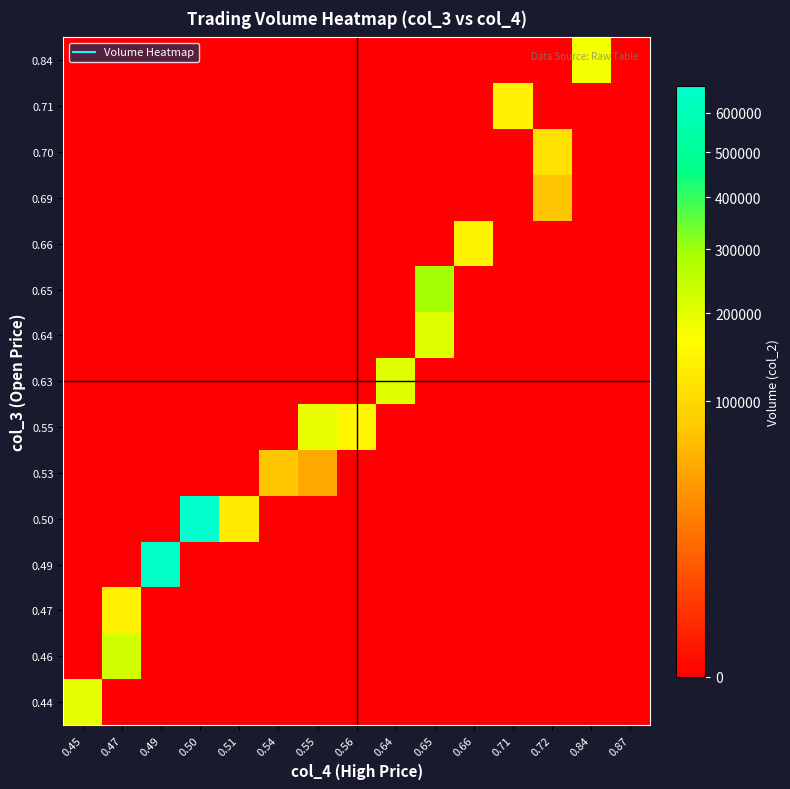

Rank the series by their maximum value, from lowest to highest.

0.69, 0.53, 0.70, 0.47, 0.71, 0.66, 0.84, 0.55, 0.44, 0.63, 0.64, 0.46, 0.65, 0.49, 0.50